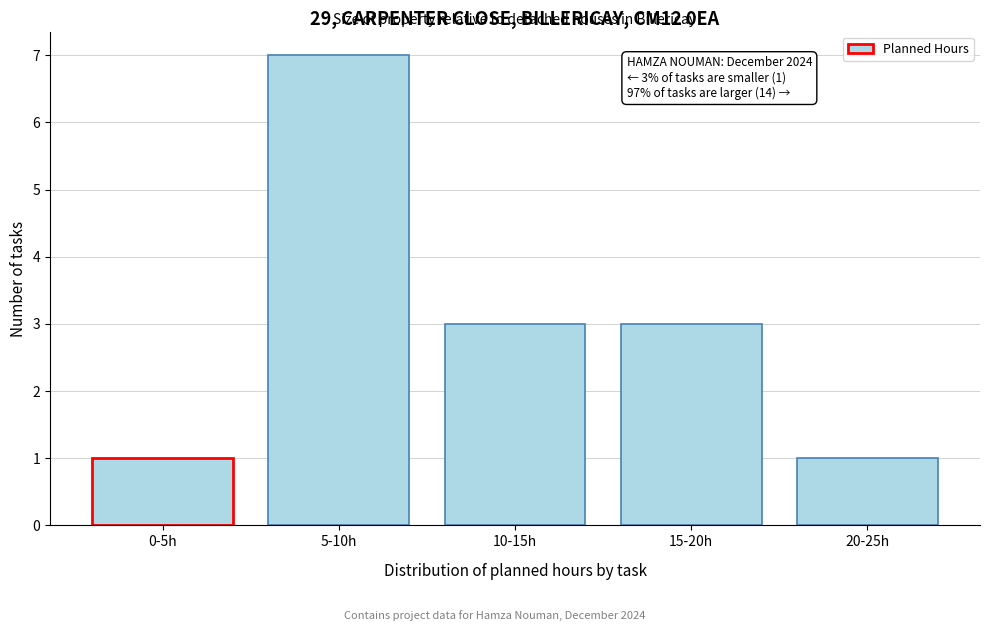

Reading left to right, list all the values displayed in this chart.

0-5h=1	5-10h=7	10-15h=3	15-20h=3	20-25h=1